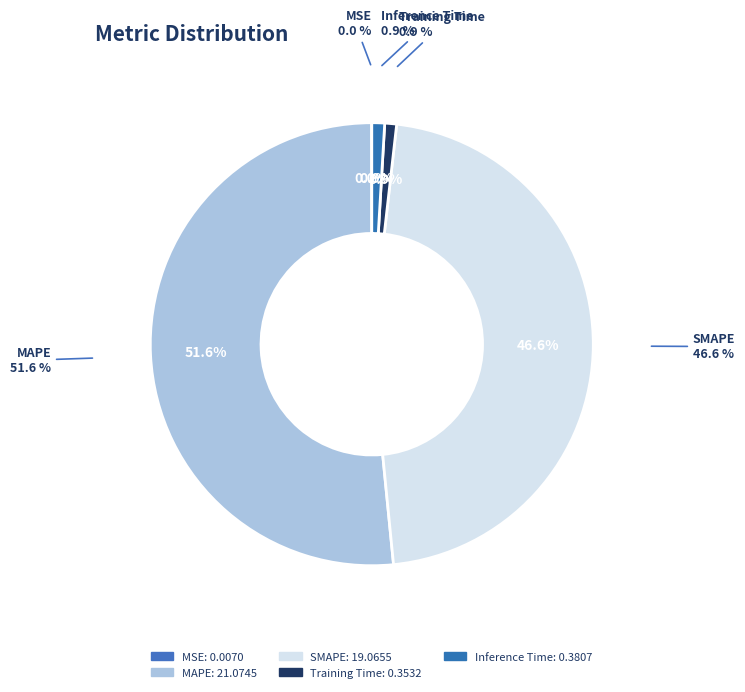

Which slice represents more than half of the pie?

MAPE